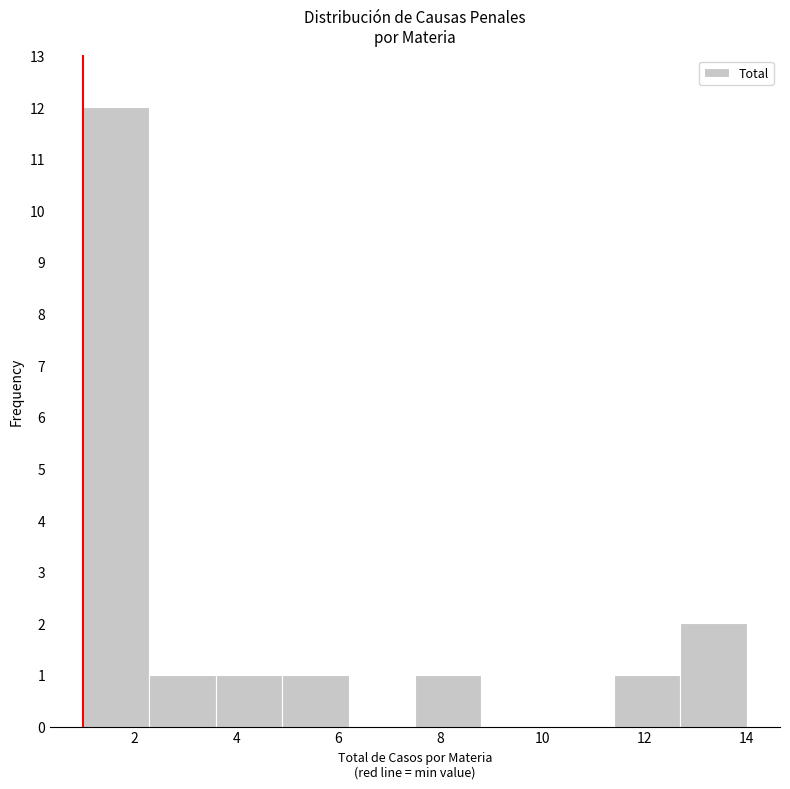

Reading left to right, list every bar in this chart as the range it spans on the x-axis followed by its height. Neither the bar edges nor the heights are printed on the chart, so give them approximately, as read against the axes.

1.0 to 2.3: 12
2.3 to 3.6: 1
3.6 to 4.9: 1
4.9 to 6.2: 1
6.2 to 7.5: 0
7.5 to 8.8: 1
8.8 to 10.1: 0
10.1 to 11.4: 0
11.4 to 12.7: 1
12.7 to 14.0: 2